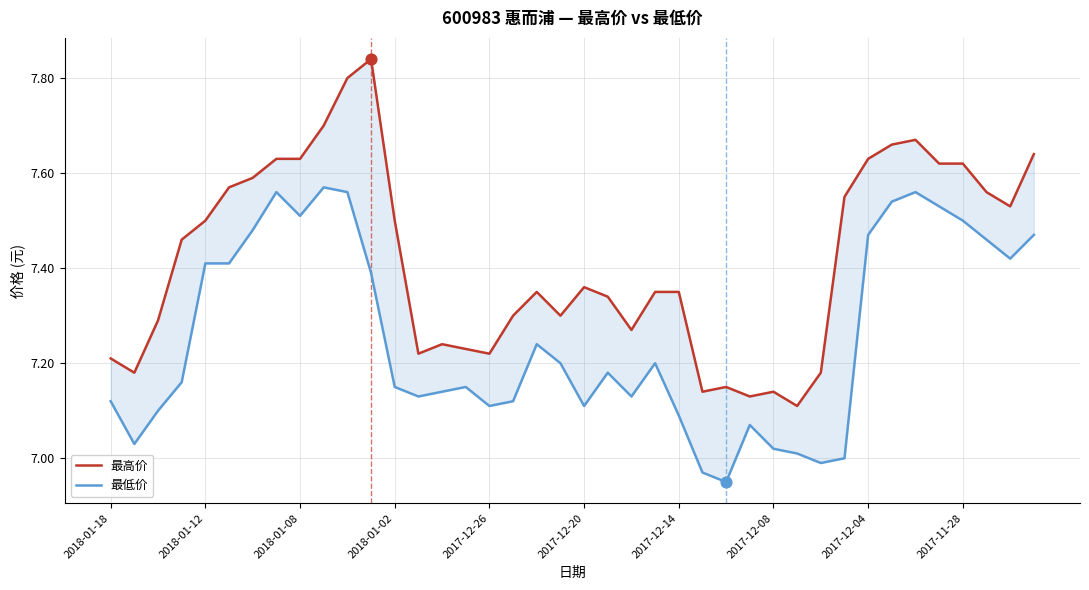

At how many categories does at least one series exceed 7?

40